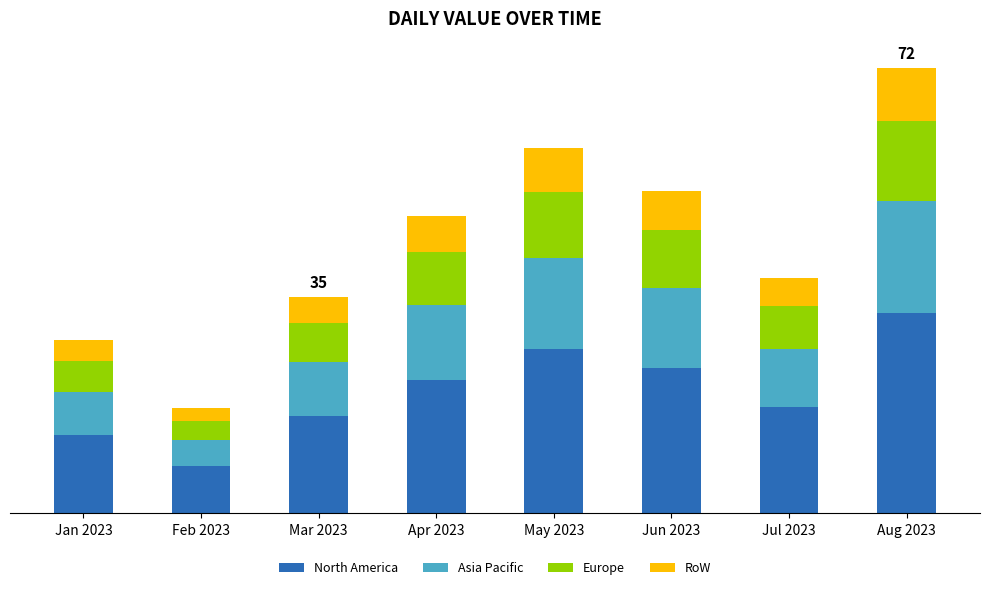

Are the bars horizontal?

No